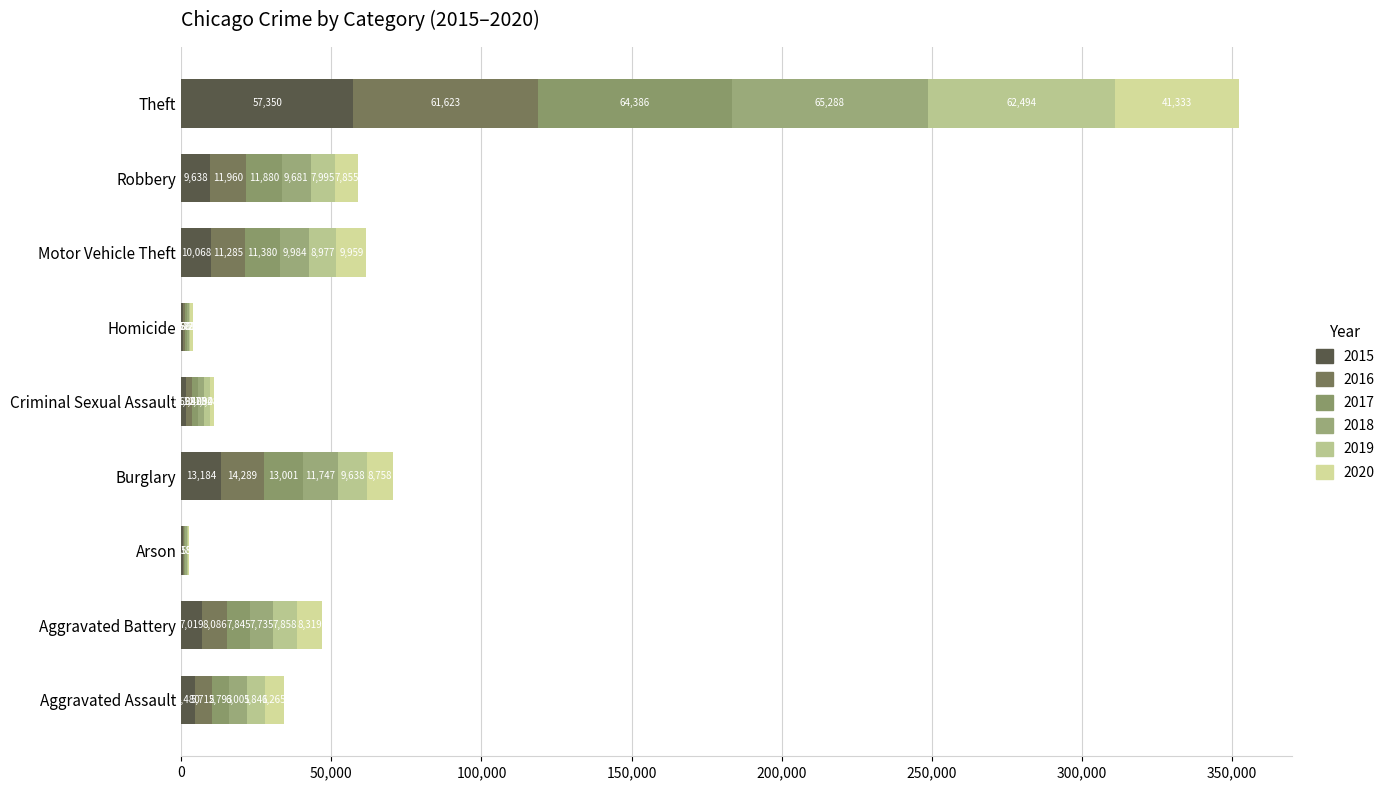

The value of 2015 at Motor Vehicle Theft is 13395. True or false?

False